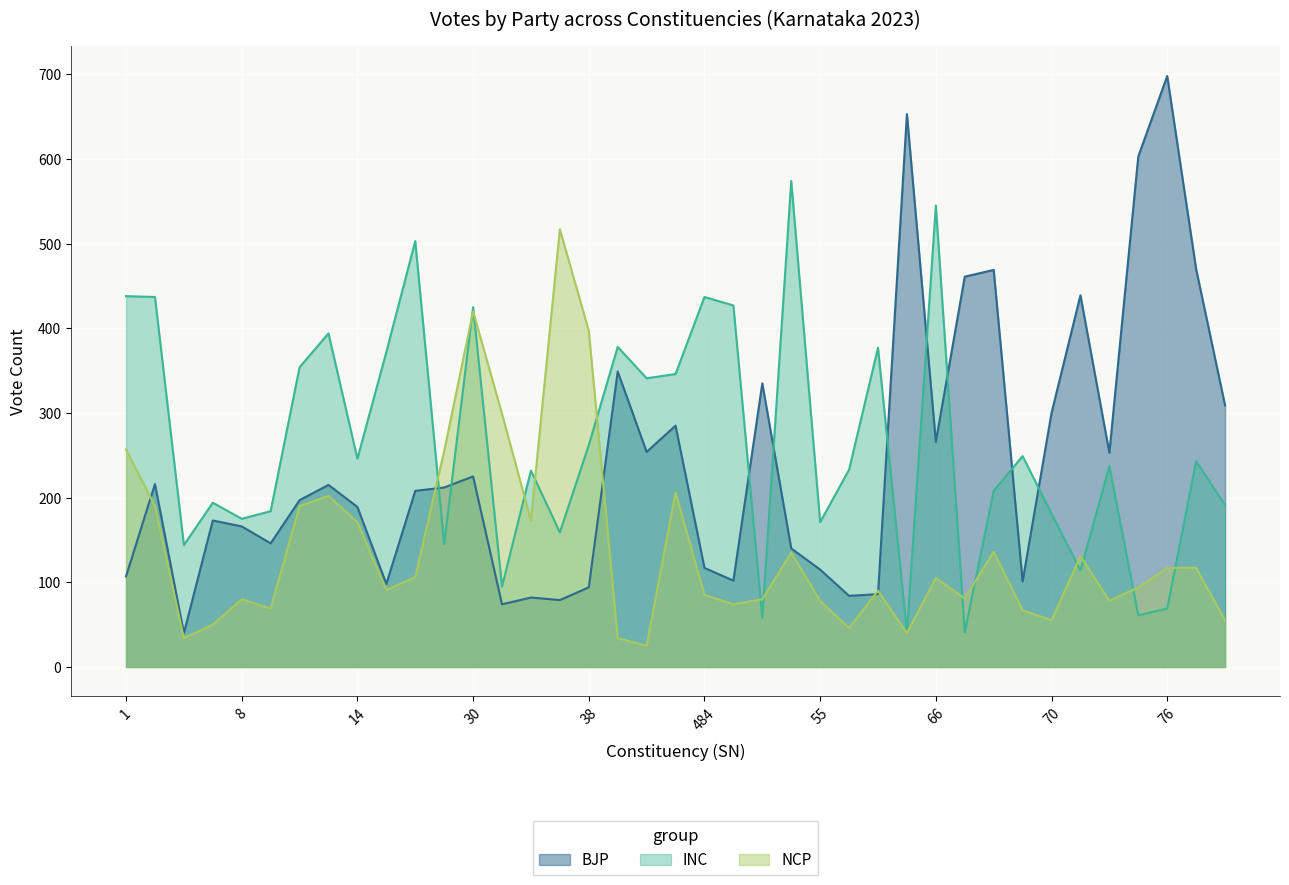

Which series has the largest total across all categories?

INC